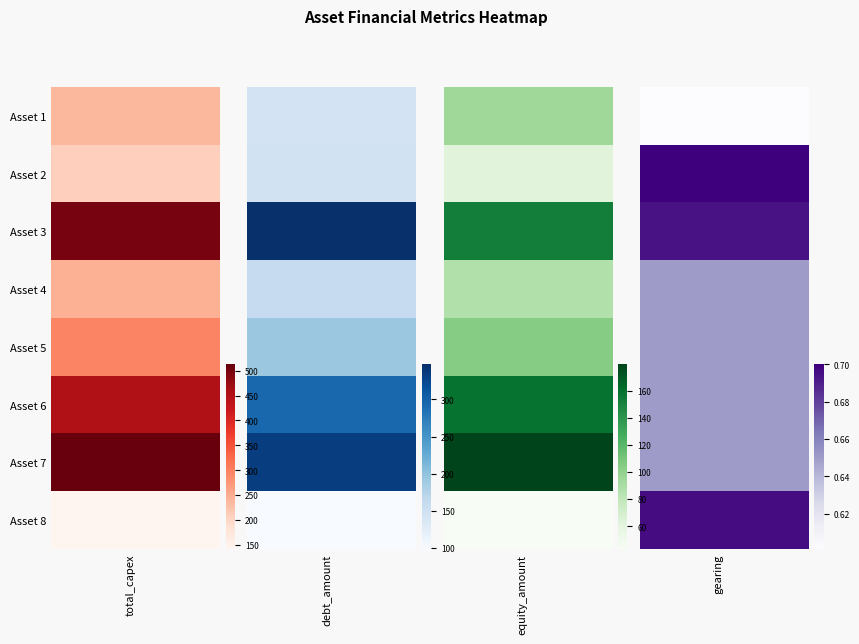

What is the minimum value for total_capex?

141.5